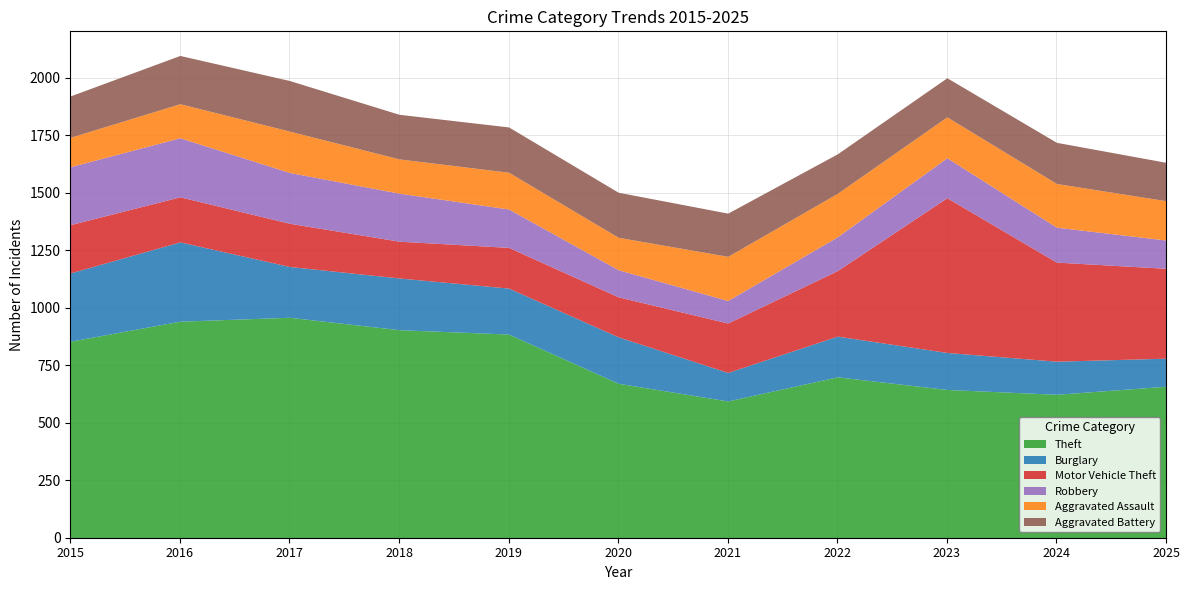

The Aggravated Assault series shows 171 at 2025. True or false?

True